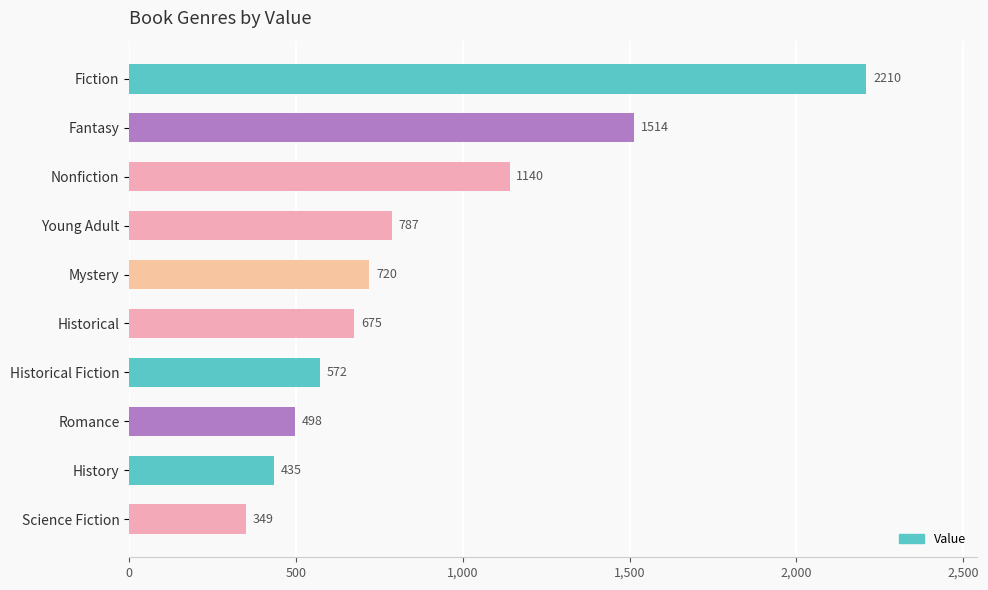

What position from the bottom is Romance?

3